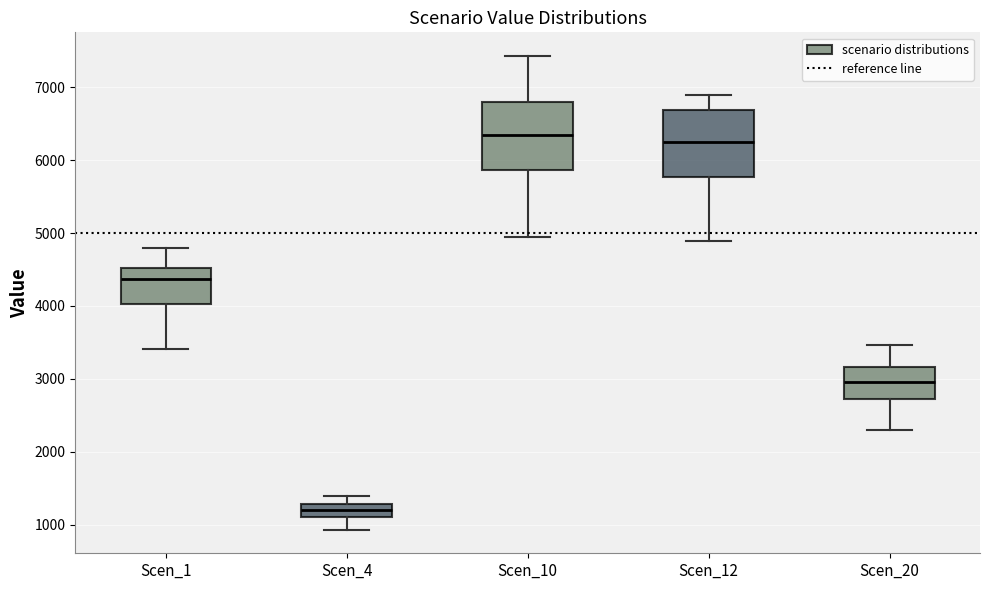

Reading left to right, transcribe this box plot: for each box, give where its median line is, the range the box spans, and where its two whiskers end, as read against the y-axis. The values are not printed on the chart, so give them approximately, as read against the axis.

Scen_1: median 4400, box 4000 to 4500, whiskers 3400 to 4800
Scen_4: median 1200, box 1100 to 1300, whiskers 900 to 1400
Scen_10: median 6400, box 5900 to 6800, whiskers 5000 to 7400
Scen_12: median 6200, box 5800 to 6700, whiskers 4900 to 6900
Scen_20: median 3000, box 2700 to 3200, whiskers 2300 to 3500